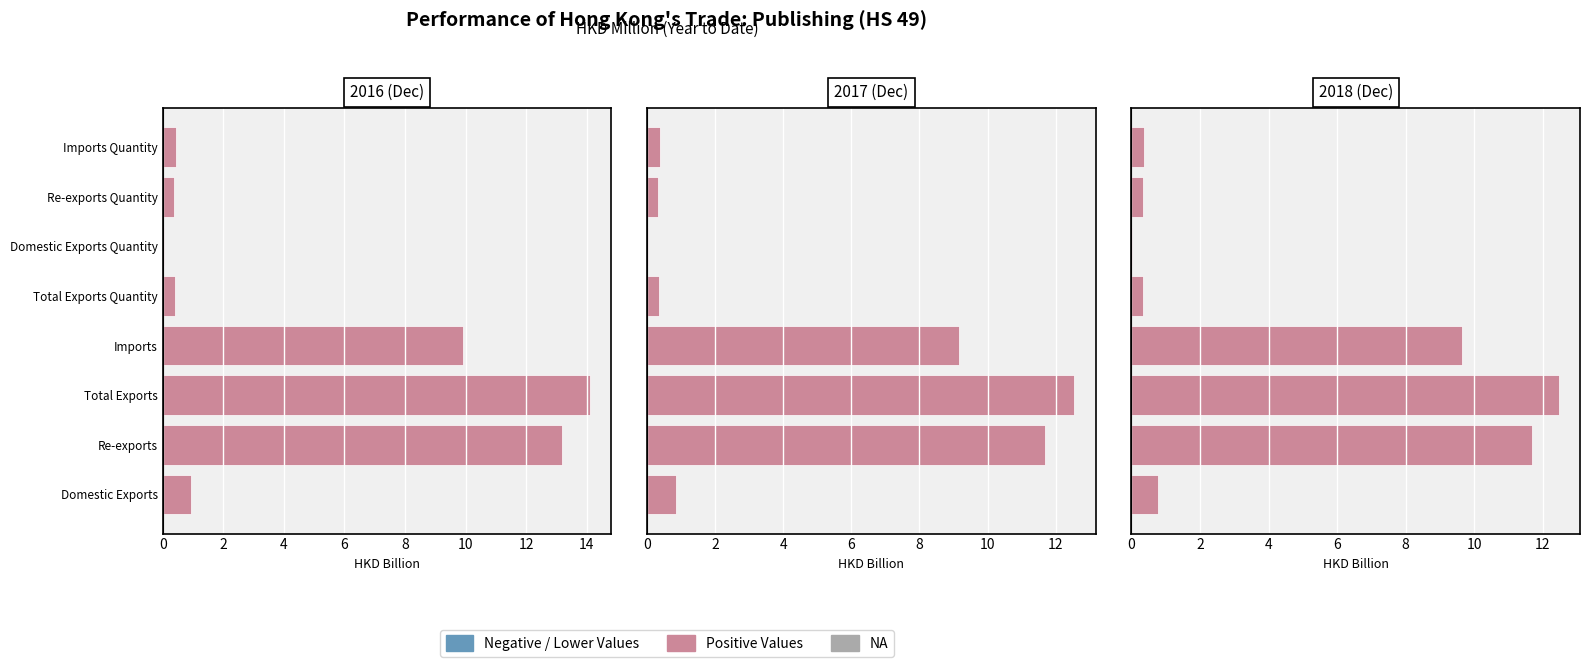

Count the number of data series in this chart.

3